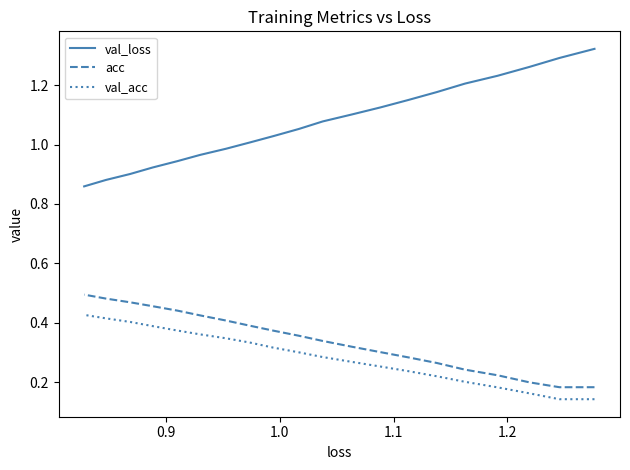

Which series has the largest range (max minus min)?

val_loss